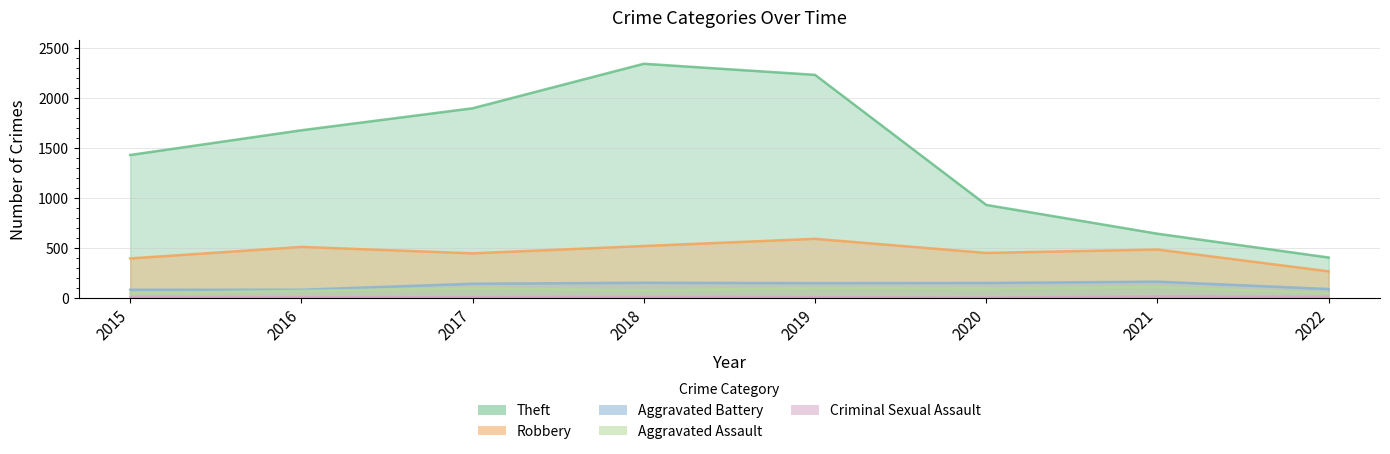

Rank the categories by Robbery value from highest to lowest.

2019, 2018, 2016, 2021, 2020, 2017, 2015, 2022